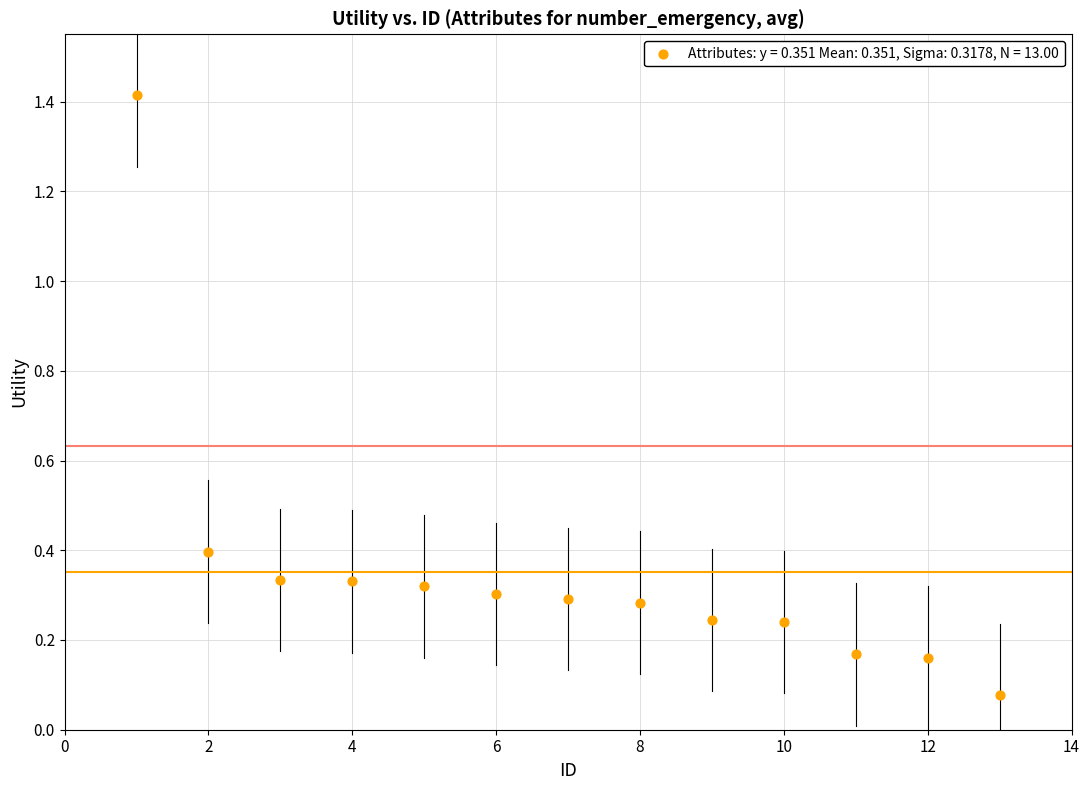

What is the range of X values (max minus min)?

12.0